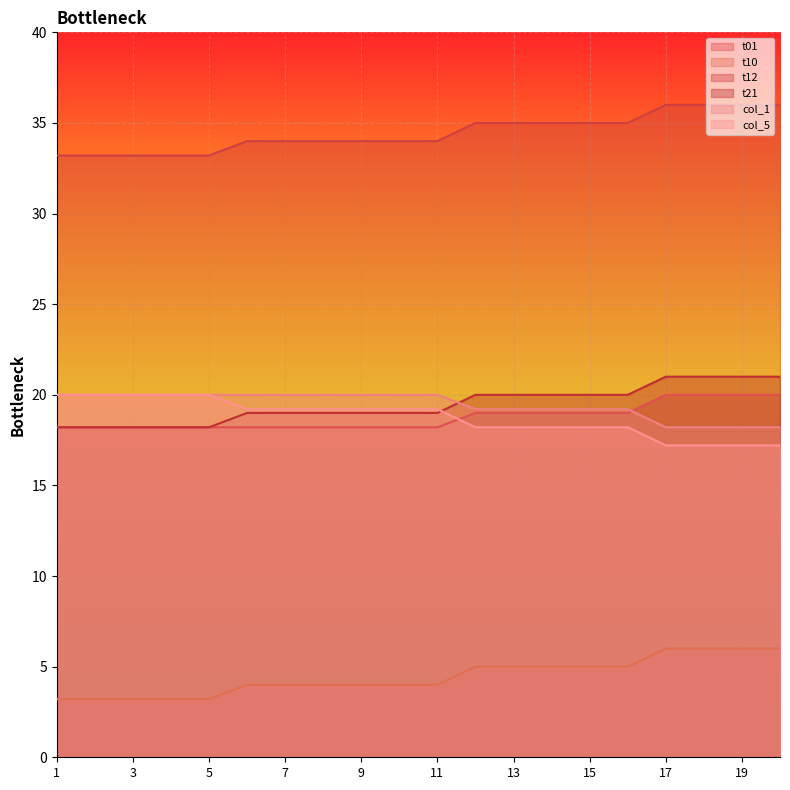

Reading left to right, list all the values displayed in this chart.

t01: 18.2	18.2	18.2	18.2	18.2	18.2	18.2	18.2	18.2	18.2	18.2	19.0	19.0	19.0	19.0	19.0	20.0	20.0	20.0	20.0
t10: 3.2	3.2	3.2	3.2	3.2	4.0	4.0	4.0	4.0	4.0	4.0	5.0	5.0	5.0	5.0	5.0	6.0	6.0	6.0	6.0
t12: 33.2	33.2	33.2	33.2	33.2	34.0	34.0	34.0	34.0	34.0	34.0	35.0	35.0	35.0	35.0	35.0	36.0	36.0	36.0	36.0
t21: 18.2	18.2	18.2	18.2	18.2	19.0	19.0	19.0	19.0	19.0	19.0	20.0	20.0	20.0	20.0	20.0	21.0	21.0	21.0	21.0
col_1: 20.0	20.0	20.0	20.0	20.0	20.0	20.0	20.0	20.0	20.0	20.0	19.2	19.2	19.2	19.2	19.2	18.2	18.2	18.2	18.2
col_5: 20.0	20.0	20.0	20.0	20.0	19.2	19.2	19.2	19.2	19.2	19.2	18.2	18.2	18.2	18.2	18.2	17.2	17.2	17.2	17.2